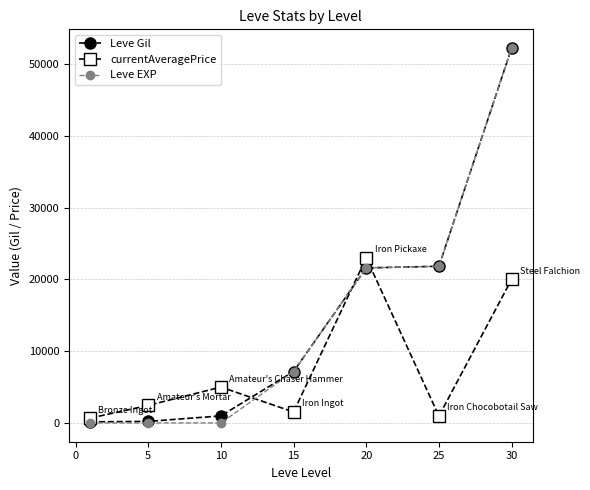

What is the sum of all Leve EXP values?

102835.0